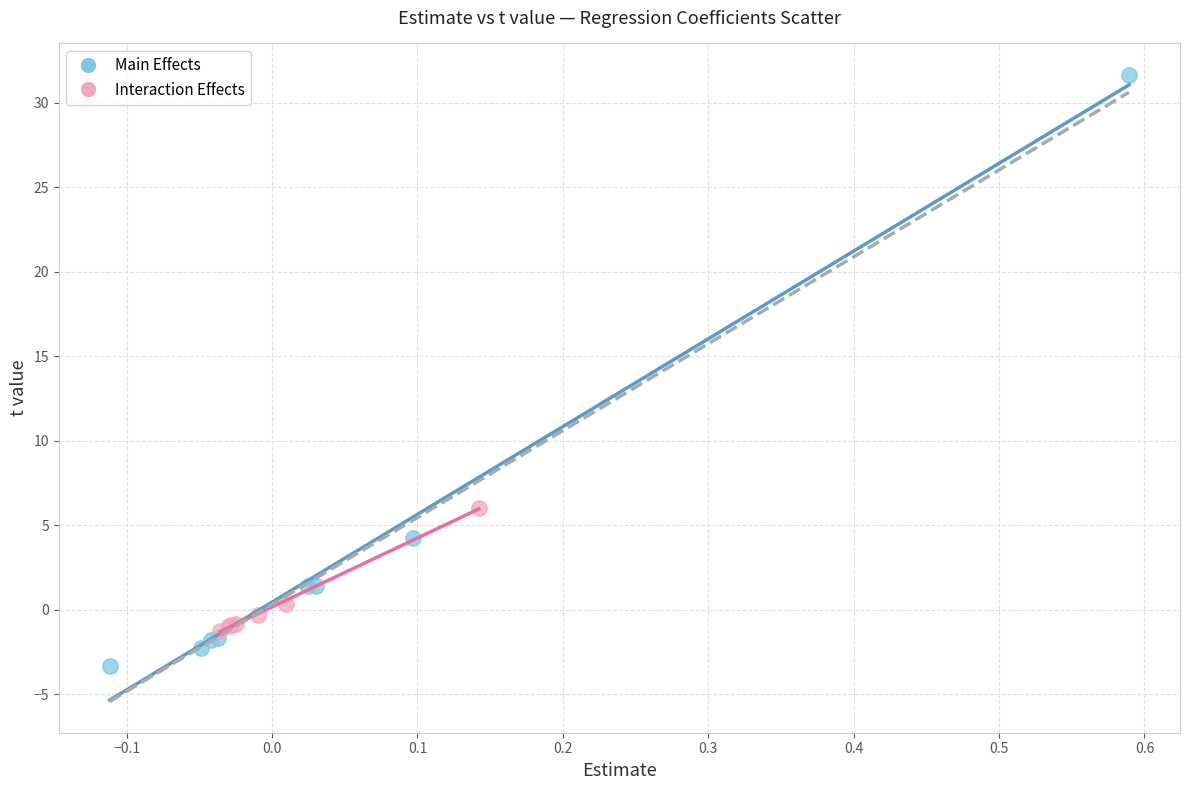

What are all the series names shown in the legend?

Main Effects, Interaction Effects